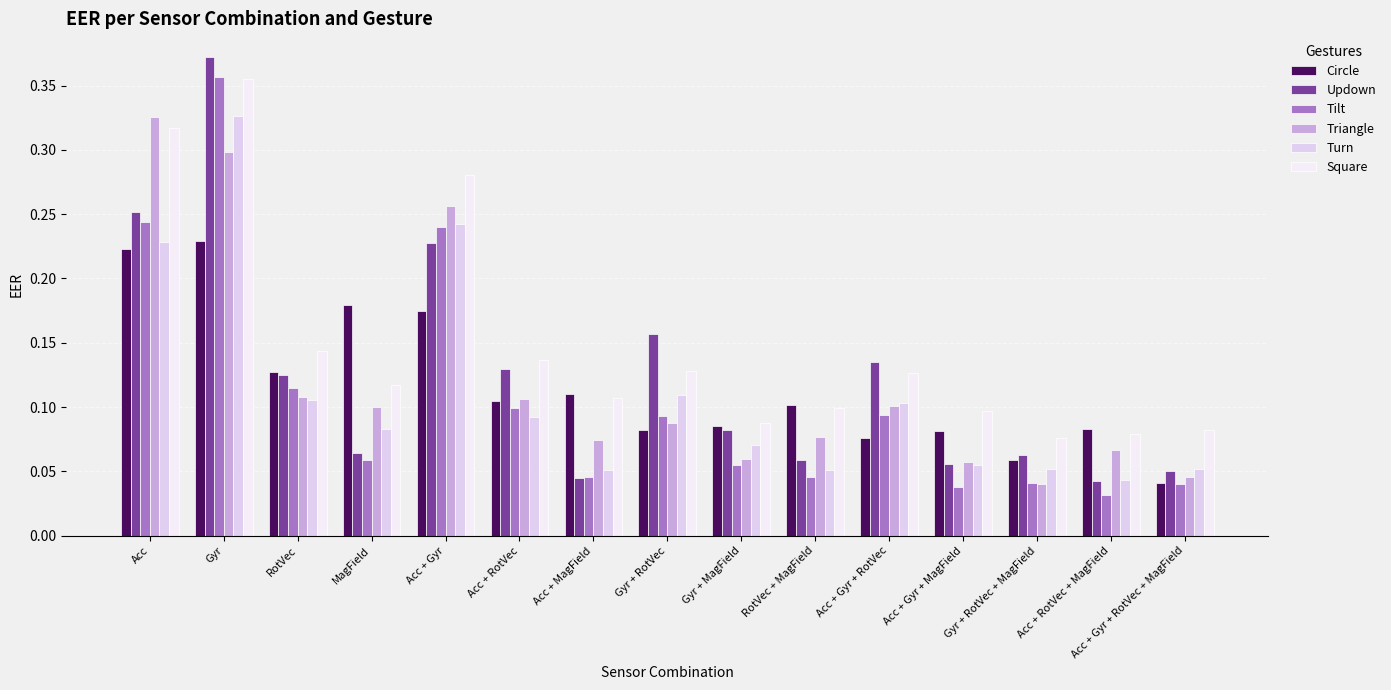

The Updown series shows 0.2 at RotVec. True or false?

False